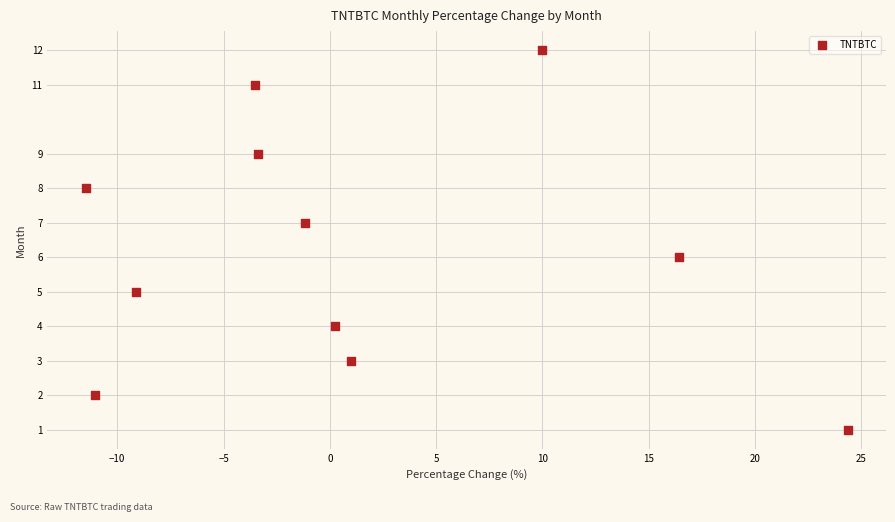

What is the average Y value?

6